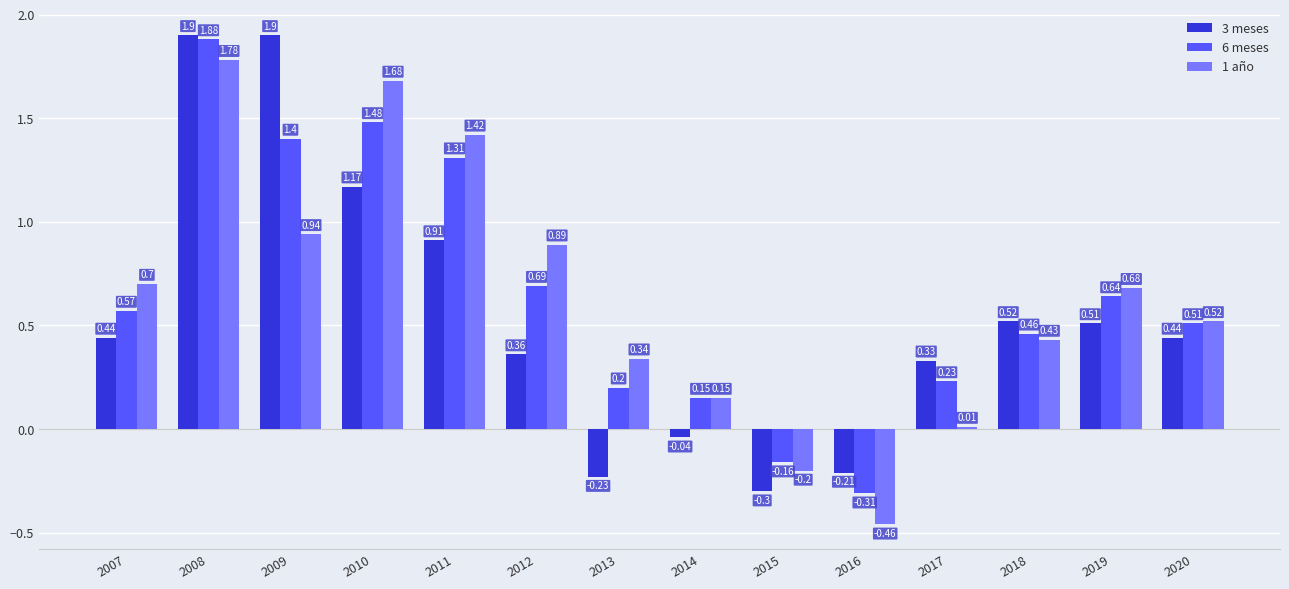

At how many categories does at least one series exceed 1?

4